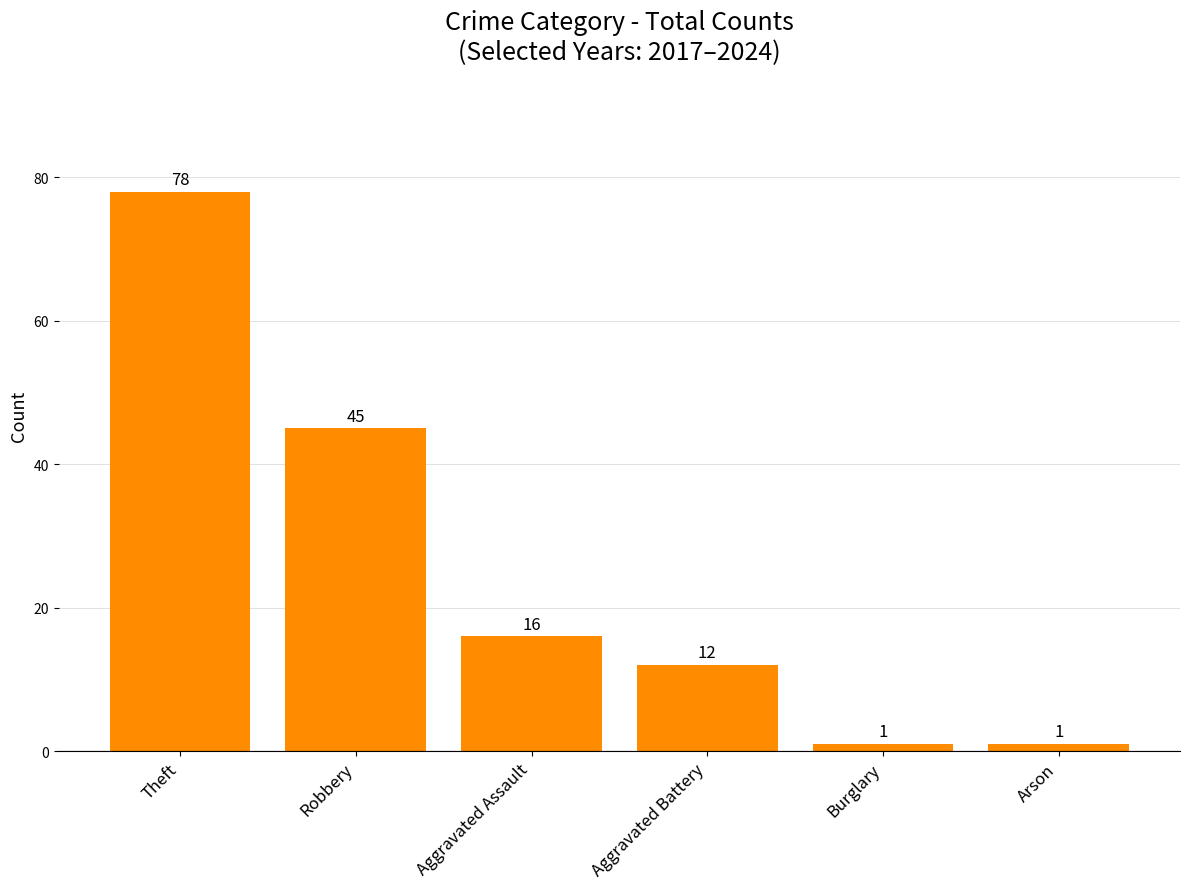

How many data points does each series have?

6